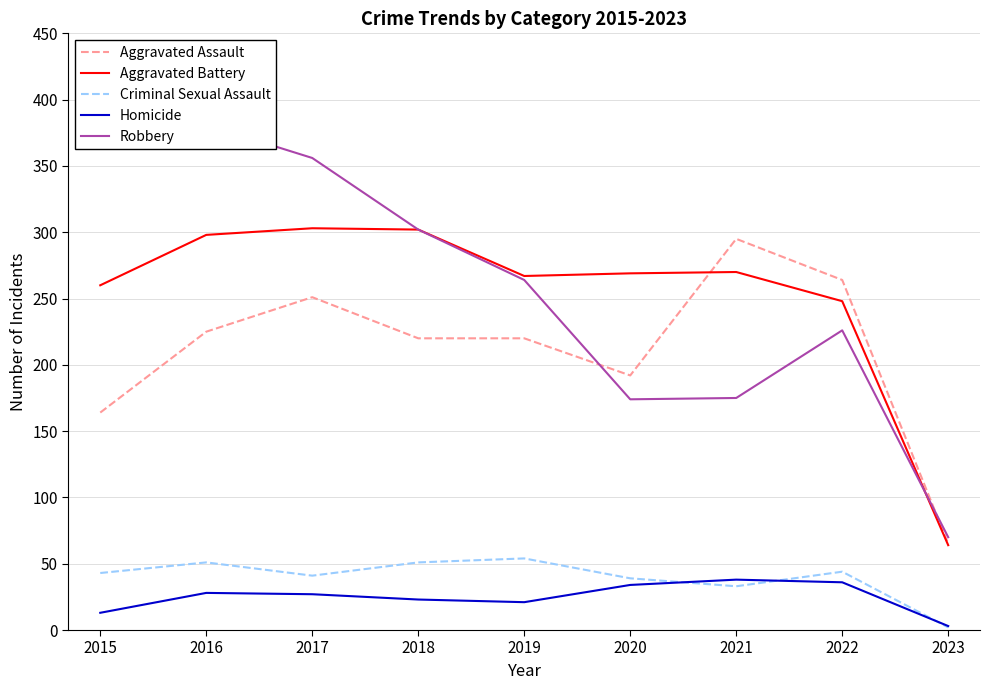

Is the value of Robbery at 2016 greater than the value of Criminal Sexual Assault at 2021?

Yes